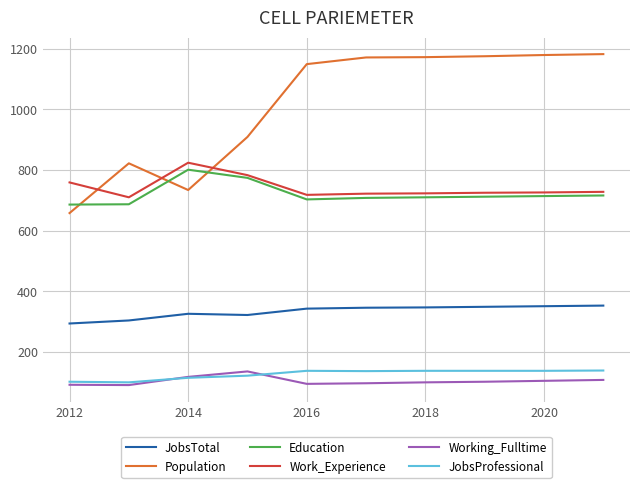

At how many categories does at least one series exceed 569?

10